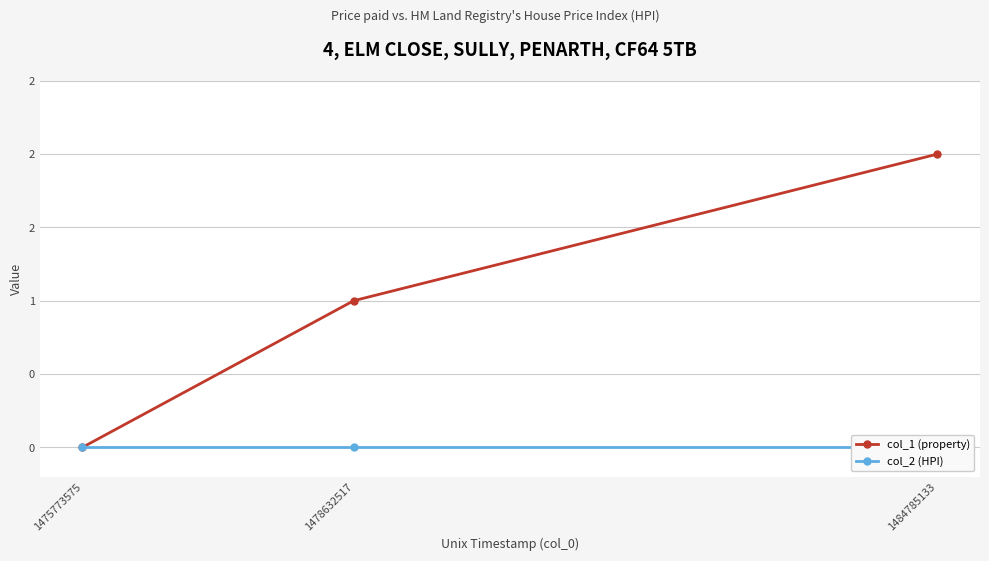

How many lines are shown in the chart?

2